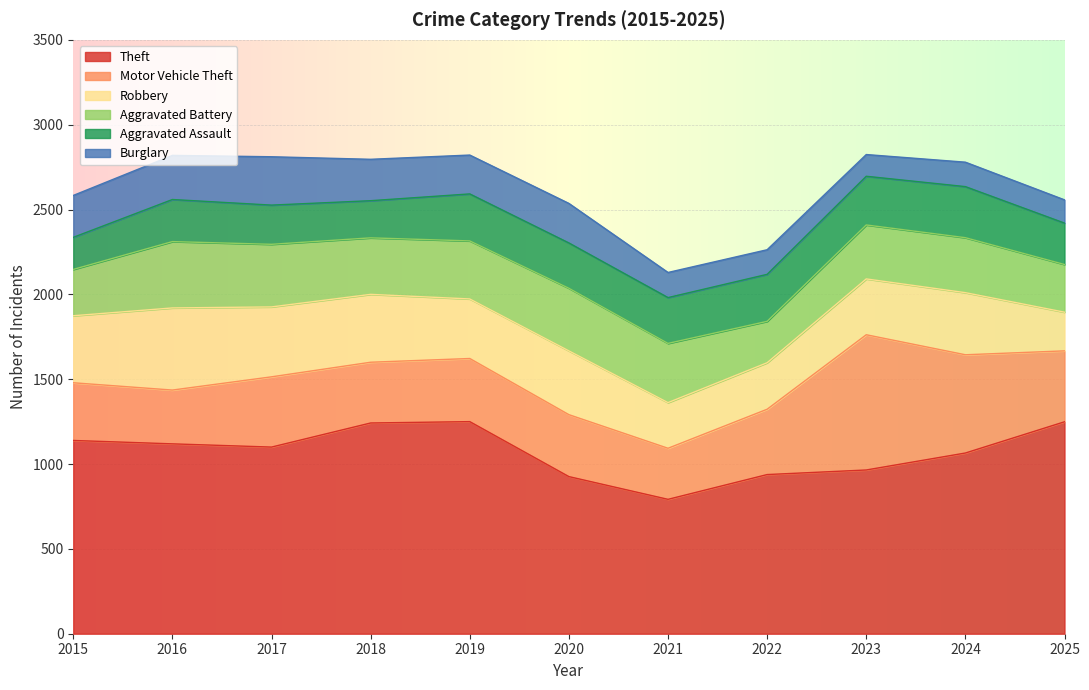

True or false: Theft and Burglary intersect in this chart.

False